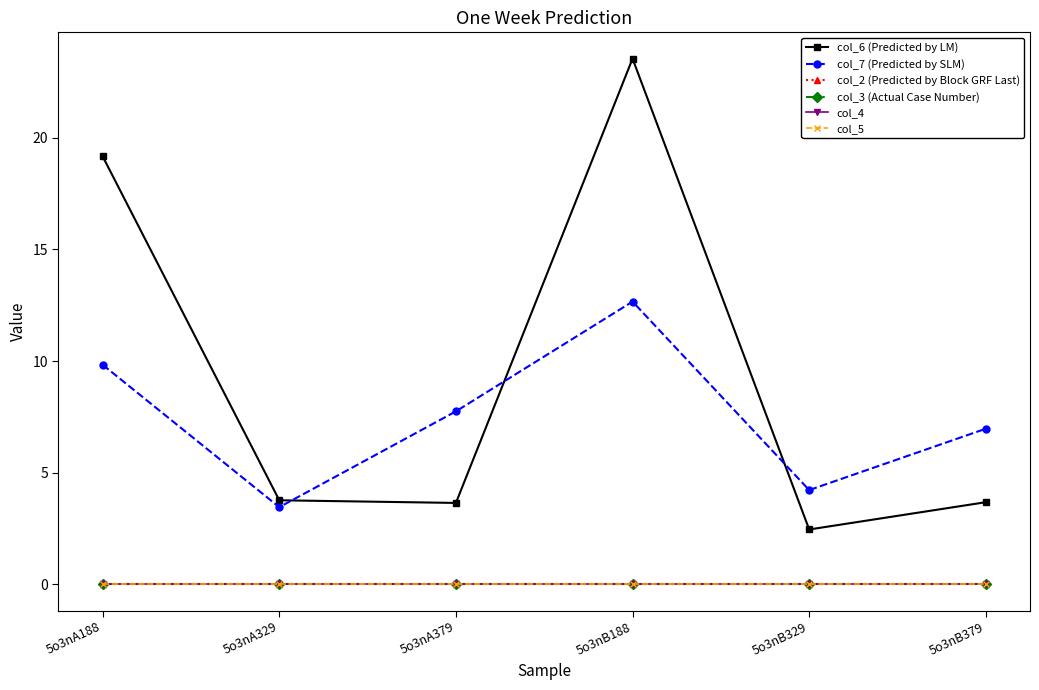

How many interior local valleys does the col_6 (Predicted by LM) series have?

2